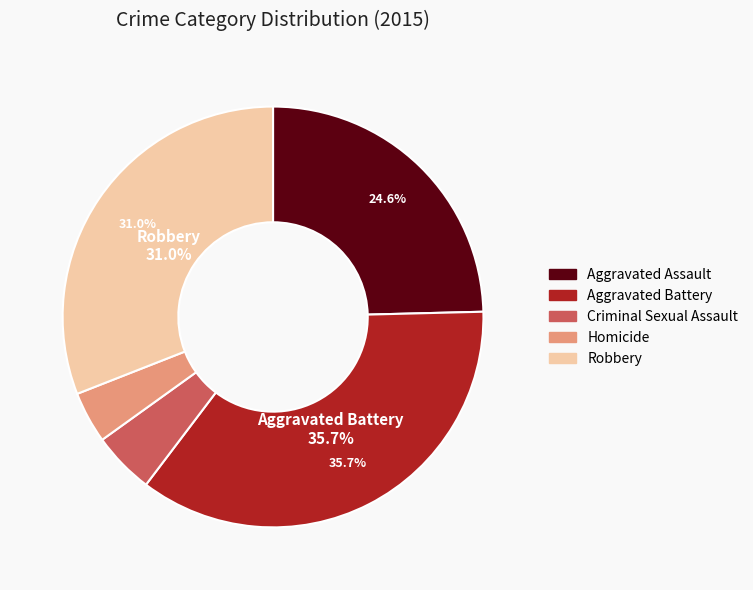

Is there any slice that represents more than half of the pie?

No